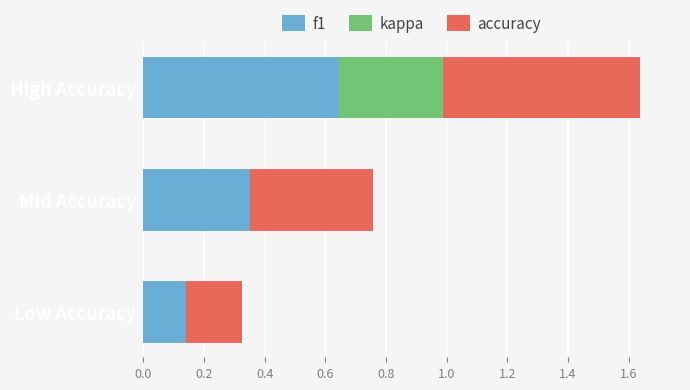

At which category is the sum across all series the highest?

High Accuracy